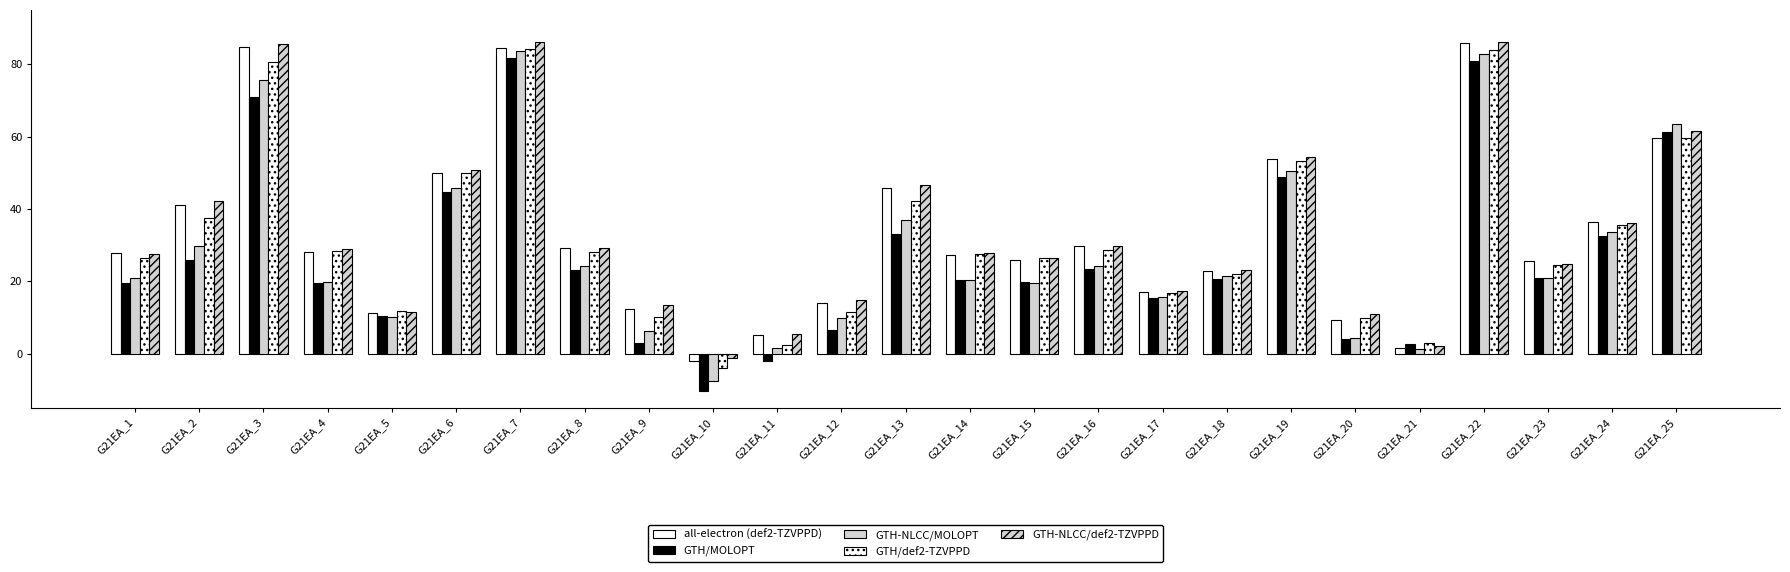

Count the number of data series in this chart.

5